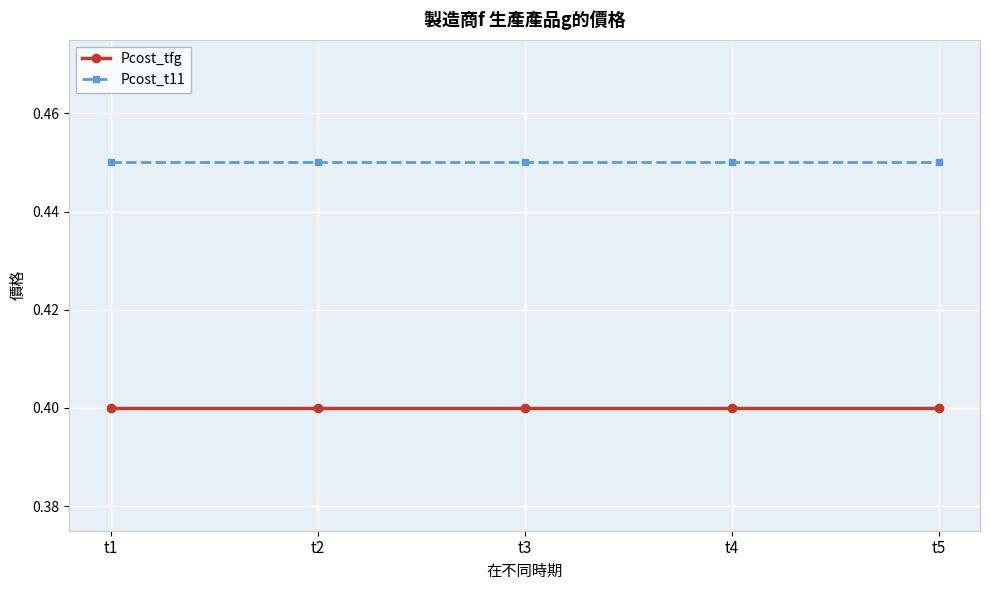

What are all the series names shown in the legend?

Pcost_tfg, Pcost_t11